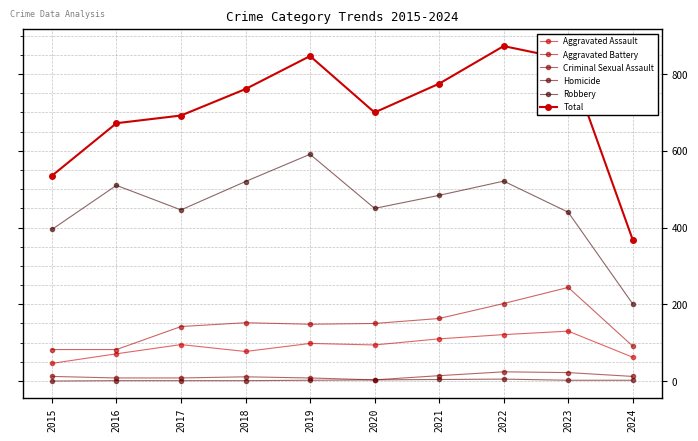

What is the approximate value of Aggravated Assault at 2015, to the nearest 5?

45